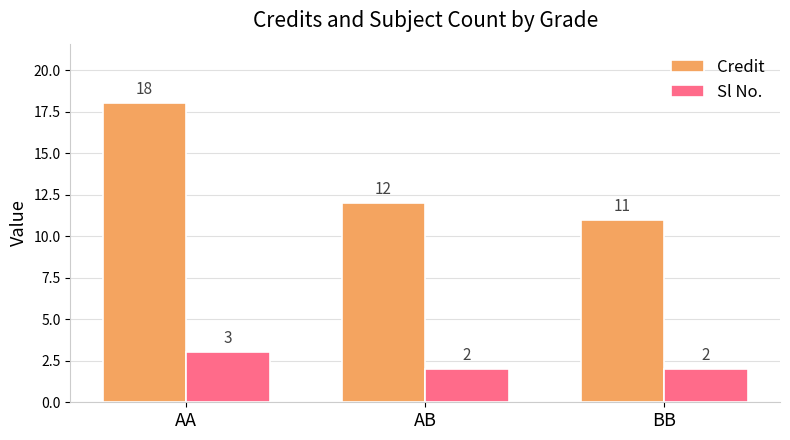

What is the smallest value displayed?

2